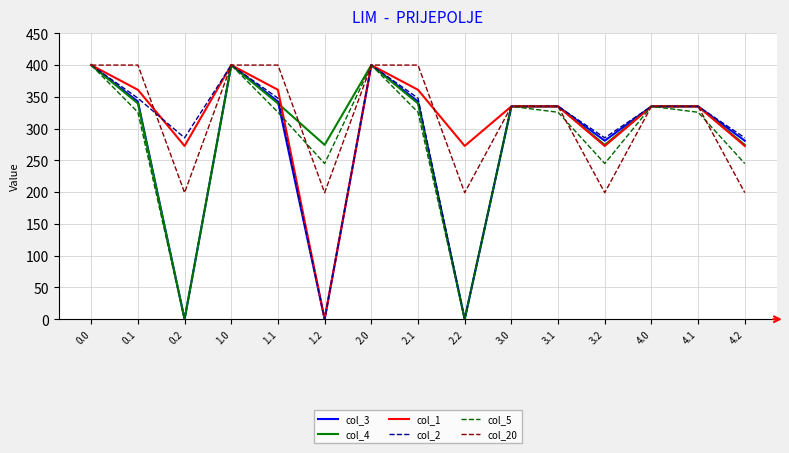

In col_5, how many points are lower than both neighbors (excluding endpoints)?

4